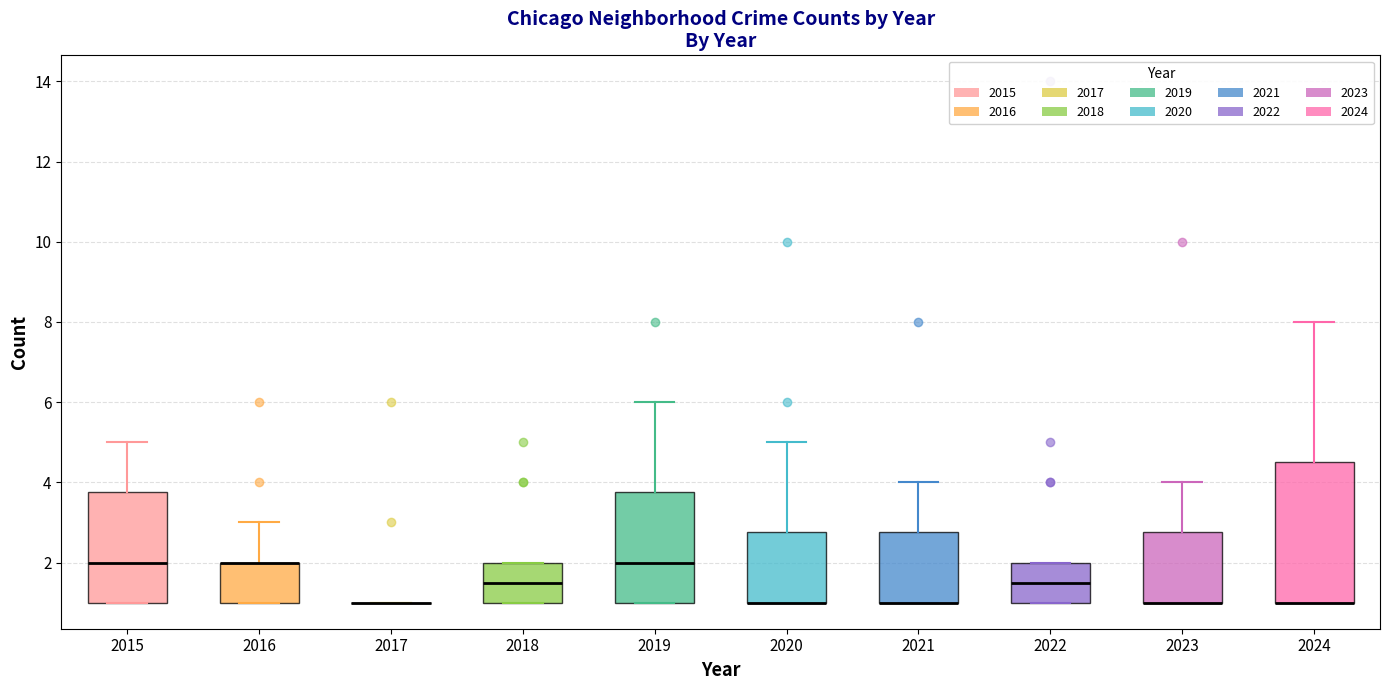

Reading left to right, read every box against the y-axis: the position of its median line, the range the box covers, and the ends of its whiskers. The values are not printed on the chart, so give them approximately, as read against the axis.

2015: median 2.0, box 1.0 to 3.8, whiskers 1.0 to 5.0
2016: median 2.0 (drawn on the box's upper edge), box 1.0 to 2.0, whiskers 1.0 to 3.0
2017: box collapsed to a line at 1.0, whiskers 1.0 to 1.0
2018: median 1.6, box 1.0 to 2.0, whiskers 1.0 to 2.0
2019: median 2.0, box 1.0 to 3.8, whiskers 1.0 to 6.0
2020: median 1.0 (drawn on the box's lower edge), box 1.0 to 2.8, whiskers 1.0 to 5.0
2021: median 1.0 (drawn on the box's lower edge), box 1.0 to 2.8, whiskers 1.0 to 4.0
2022: median 1.6, box 1.0 to 2.0, whiskers 1.0 to 2.0
2023: median 1.0 (drawn on the box's lower edge), box 1.0 to 2.8, whiskers 1.0 to 4.0
2024: median 1.0 (drawn on the box's lower edge), box 1.0 to 4.6, whiskers 1.0 to 8.0